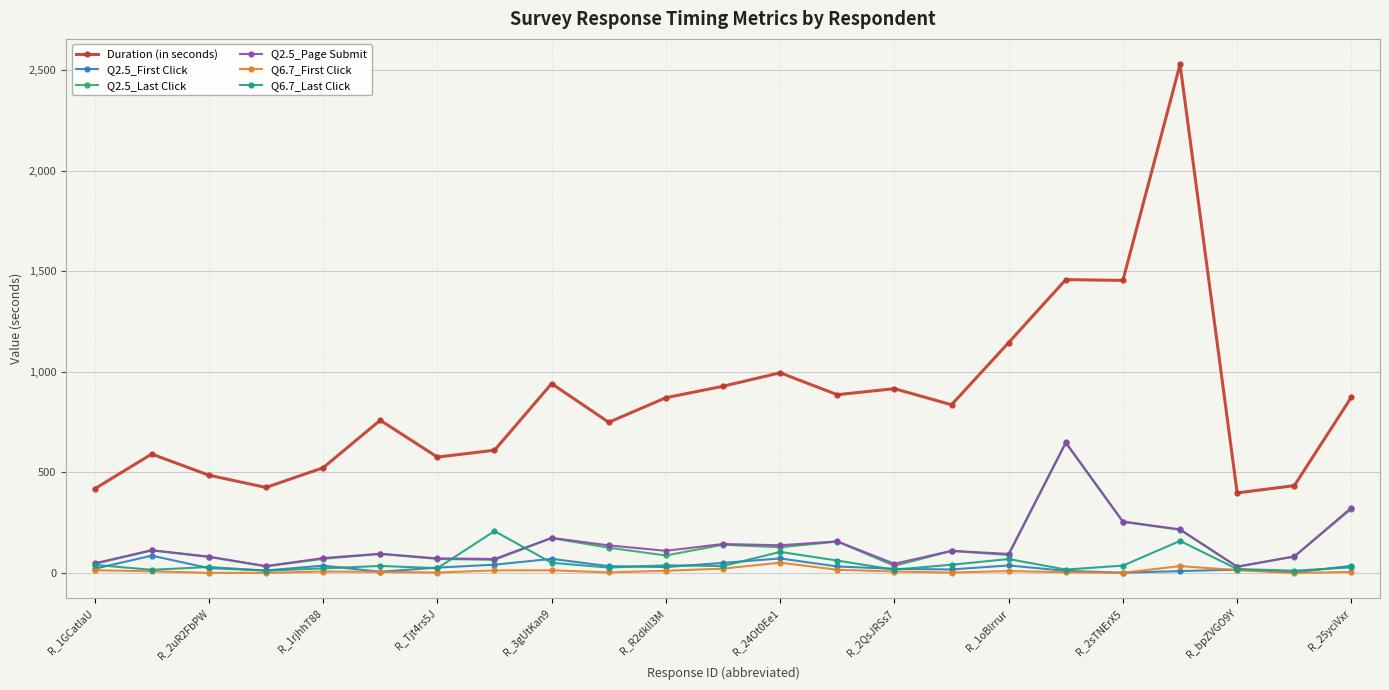

True or false: Q2.5_Page Submit and Duration (in seconds) intersect in this chart.

False